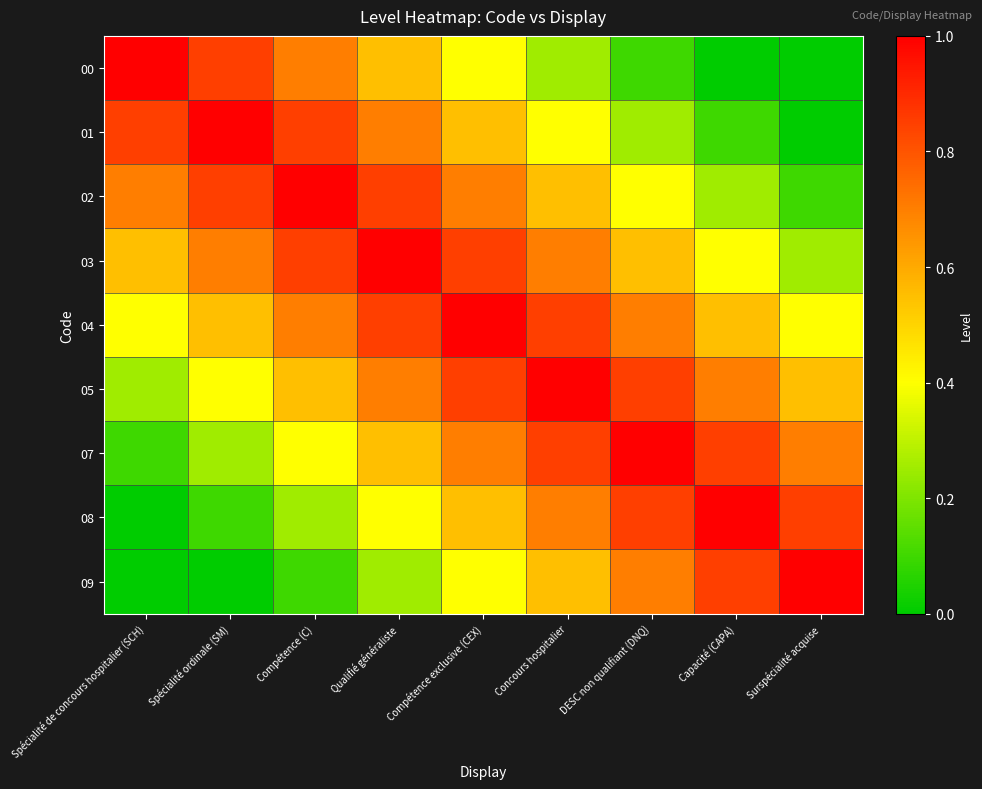

Reading right to left, list all the values displayed in this chart.

00: Surspécialité acquise=0.0	Capacité (CAPA)=0.0	DESC non qualifiant (DNQ)=0.1	Concours hospitalier=0.2	Compétence exclusive (CEX)=0.4	Qualifié généraliste=0.6	Compétence (C)=0.7	Spécialité ordinale (SM)=0.8	Spécialité de concours hospitalier (SCH)=1.0
01: Surspécialité acquise=0.0	Capacité (CAPA)=0.1	DESC non qualifiant (DNQ)=0.2	Concours hospitalier=0.4	Compétence exclusive (CEX)=0.6	Qualifié généraliste=0.7	Compétence (C)=0.8	Spécialité ordinale (SM)=1.0	Spécialité de concours hospitalier (SCH)=0.8
02: Surspécialité acquise=0.1	Capacité (CAPA)=0.2	DESC non qualifiant (DNQ)=0.4	Concours hospitalier=0.6	Compétence exclusive (CEX)=0.7	Qualifié généraliste=0.8	Compétence (C)=1.0	Spécialité ordinale (SM)=0.8	Spécialité de concours hospitalier (SCH)=0.7
03: Surspécialité acquise=0.2	Capacité (CAPA)=0.4	DESC non qualifiant (DNQ)=0.6	Concours hospitalier=0.7	Compétence exclusive (CEX)=0.8	Qualifié généraliste=1.0	Compétence (C)=0.8	Spécialité ordinale (SM)=0.7	Spécialité de concours hospitalier (SCH)=0.6
04: Surspécialité acquise=0.4	Capacité (CAPA)=0.6	DESC non qualifiant (DNQ)=0.7	Concours hospitalier=0.8	Compétence exclusive (CEX)=1.0	Qualifié généraliste=0.8	Compétence (C)=0.7	Spécialité ordinale (SM)=0.6	Spécialité de concours hospitalier (SCH)=0.4
05: Surspécialité acquise=0.6	Capacité (CAPA)=0.7	DESC non qualifiant (DNQ)=0.8	Concours hospitalier=1.0	Compétence exclusive (CEX)=0.8	Qualifié généraliste=0.7	Compétence (C)=0.6	Spécialité ordinale (SM)=0.4	Spécialité de concours hospitalier (SCH)=0.2
07: Surspécialité acquise=0.7	Capacité (CAPA)=0.8	DESC non qualifiant (DNQ)=1.0	Concours hospitalier=0.8	Compétence exclusive (CEX)=0.7	Qualifié généraliste=0.6	Compétence (C)=0.4	Spécialité ordinale (SM)=0.2	Spécialité de concours hospitalier (SCH)=0.1
08: Surspécialité acquise=0.8	Capacité (CAPA)=1.0	DESC non qualifiant (DNQ)=0.8	Concours hospitalier=0.7	Compétence exclusive (CEX)=0.6	Qualifié généraliste=0.4	Compétence (C)=0.2	Spécialité ordinale (SM)=0.1	Spécialité de concours hospitalier (SCH)=0.0
09: Surspécialité acquise=1.0	Capacité (CAPA)=0.8	DESC non qualifiant (DNQ)=0.7	Concours hospitalier=0.6	Compétence exclusive (CEX)=0.4	Qualifié généraliste=0.2	Compétence (C)=0.1	Spécialité ordinale (SM)=0.0	Spécialité de concours hospitalier (SCH)=0.0